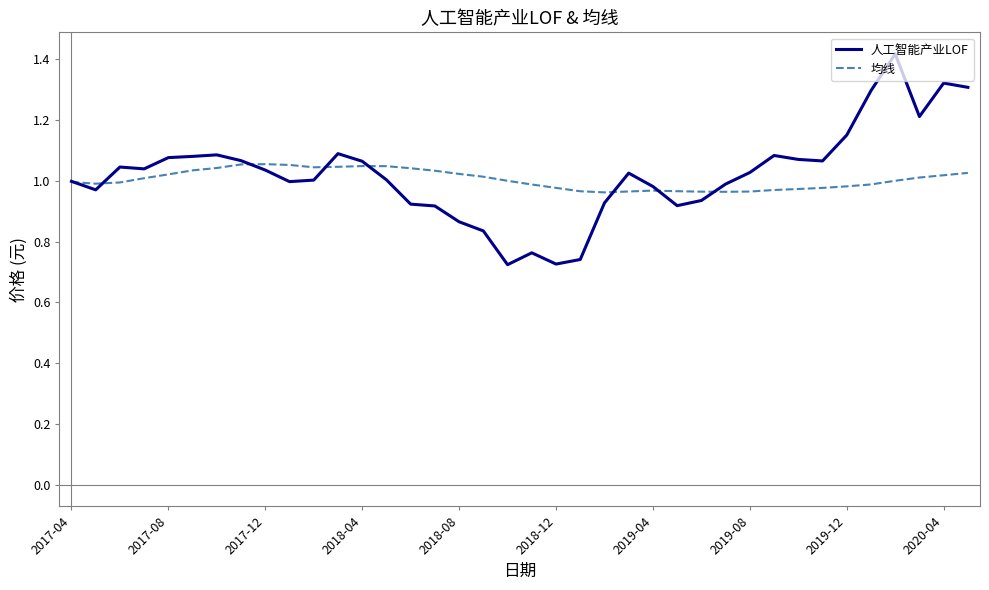

Which series has the widest spread of values?

人工智能产业LOF